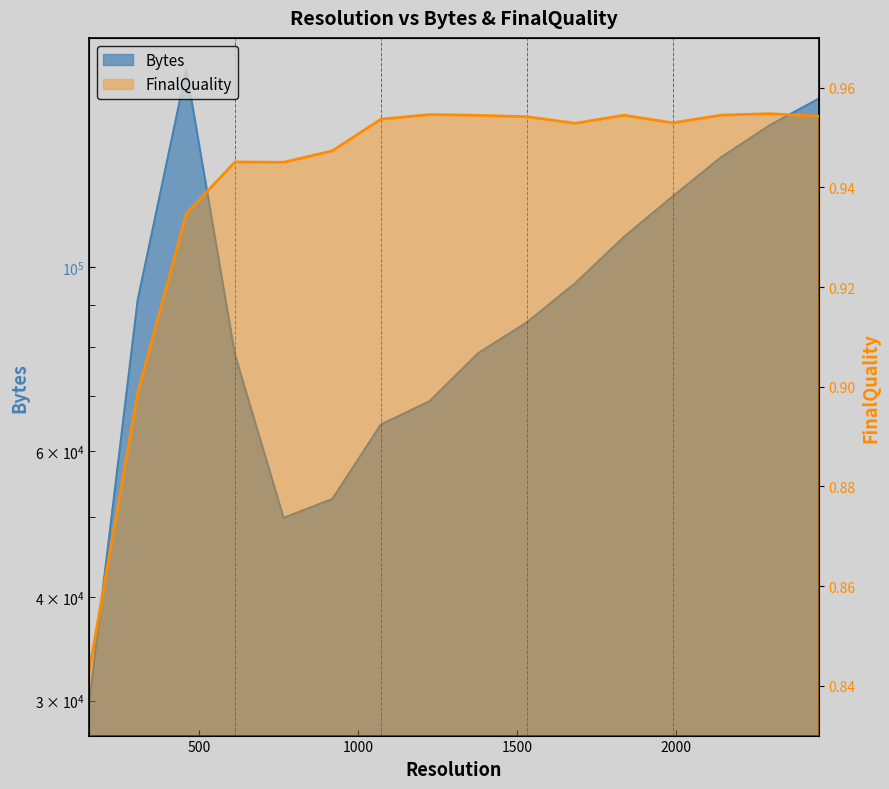

Which category has the highest value across all series?

459